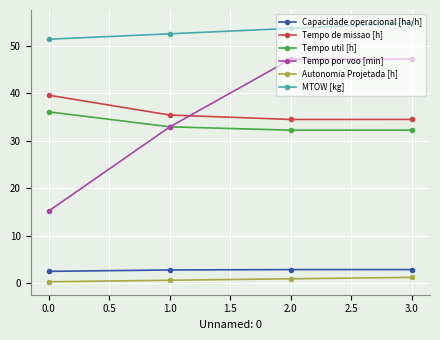

What is the sum of all Autonomia Projetada [h] values?

3.2